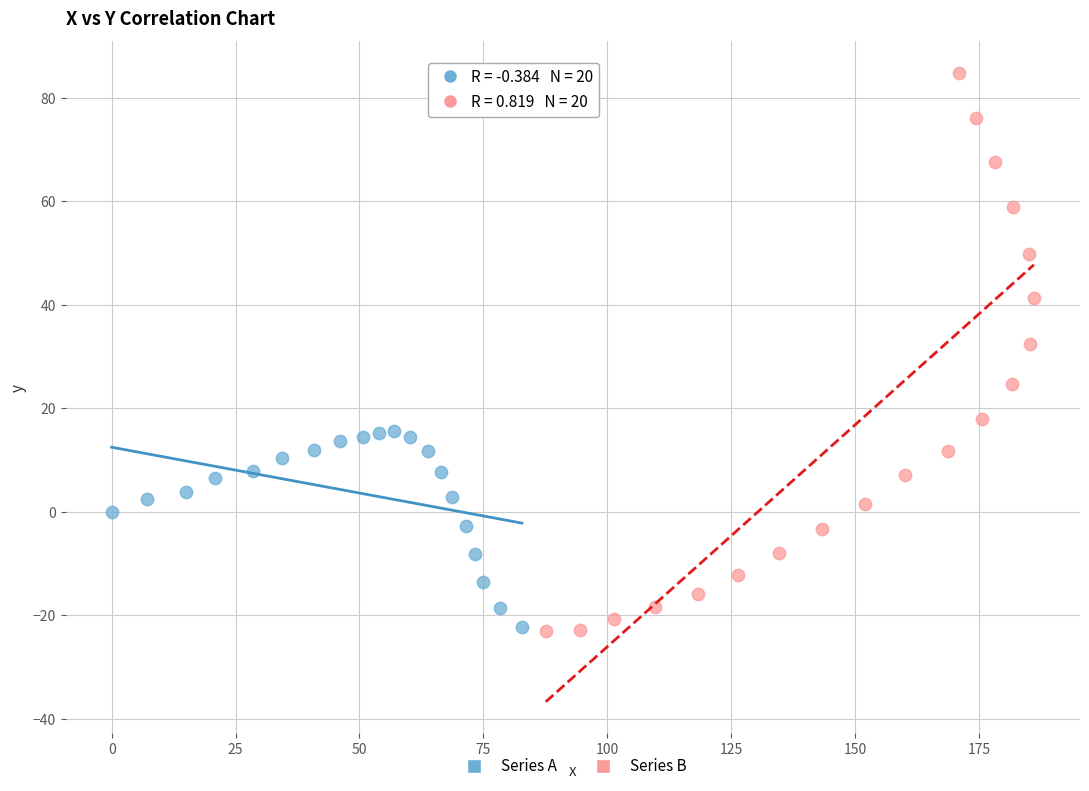

Which series has the widest spread of Y values?

Series B